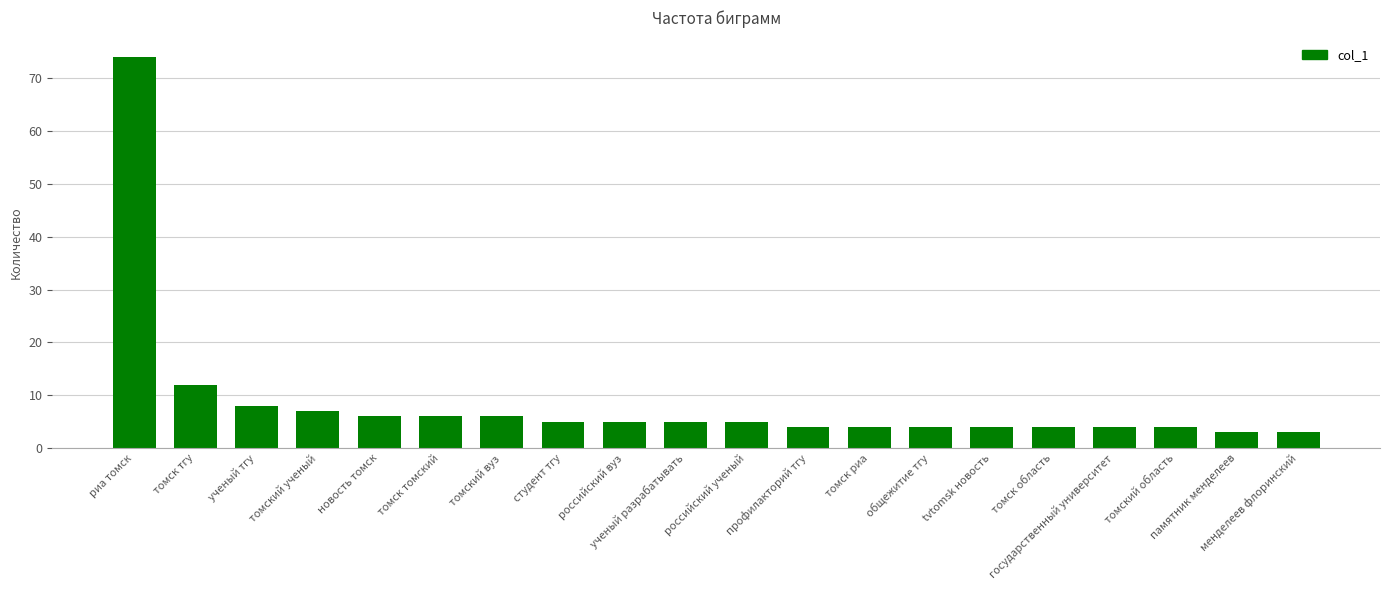

What is the average value?

9